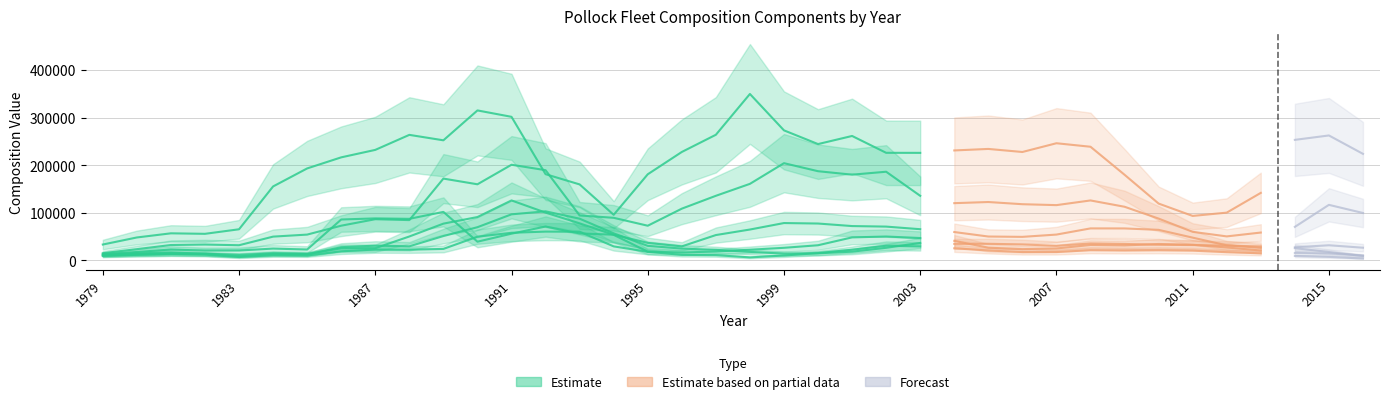

Where do Comp_8 and Comp_9 first cross each other?

1979 and 1980